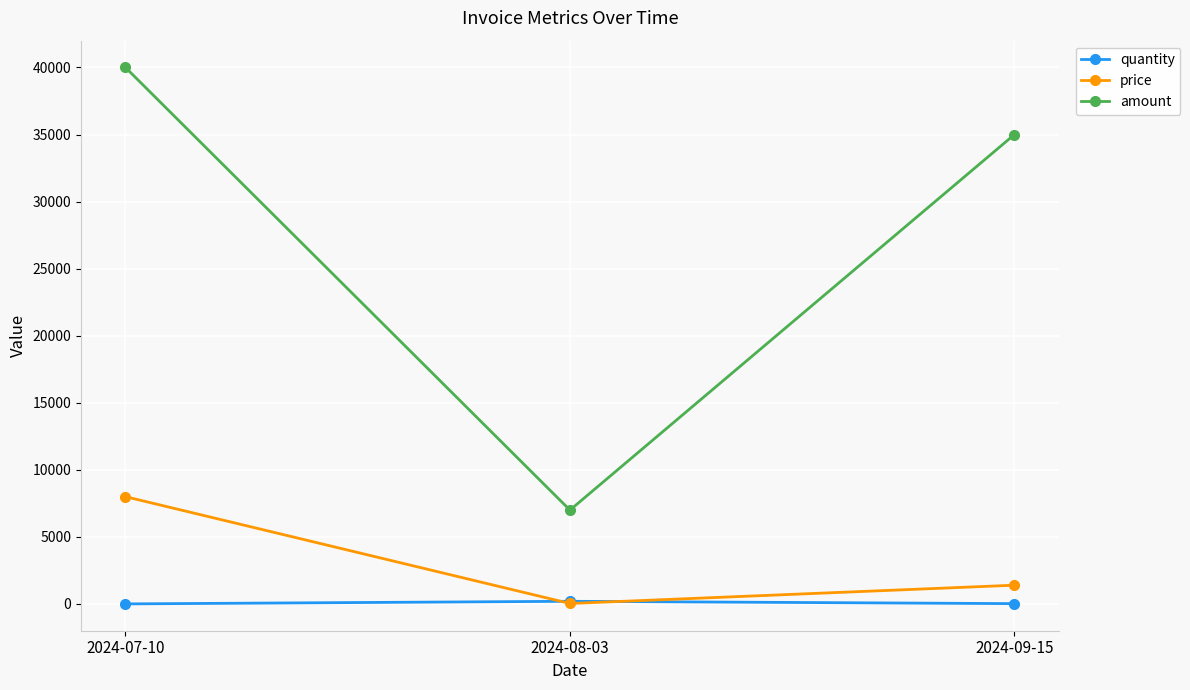

What is the sum of all quantity values?

230